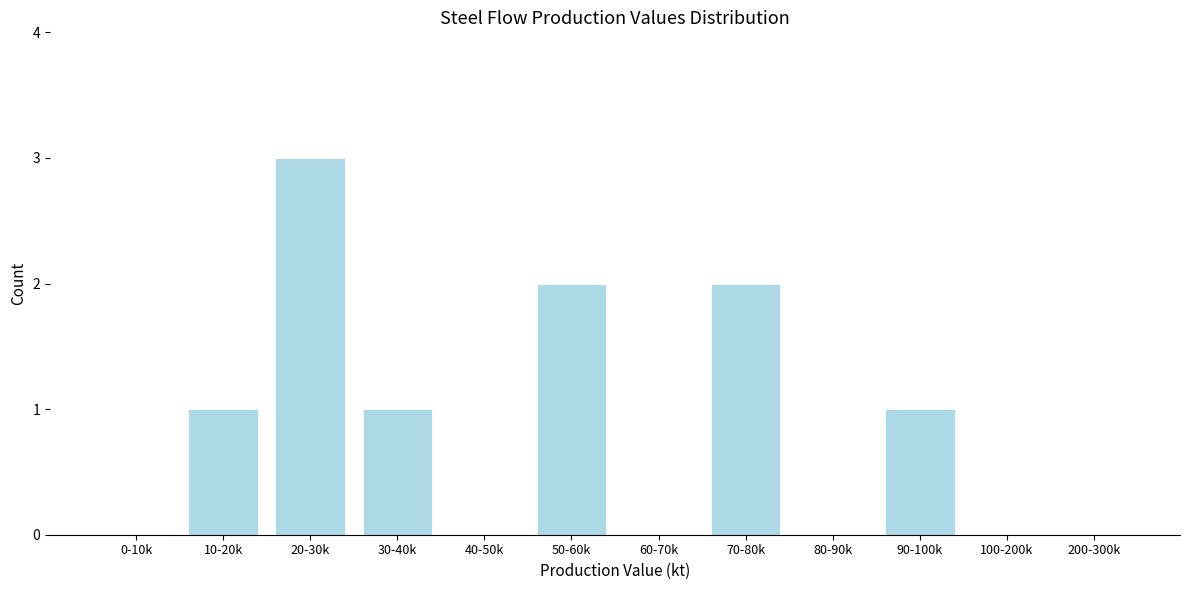

Reading left to right, list all the values displayed in this chart.

0-10k=0	10-20k=1	20-30k=3	30-40k=1	40-50k=0	50-60k=2	60-70k=0	70-80k=2	80-90k=0	90-100k=1	100-200k=0	200-300k=0